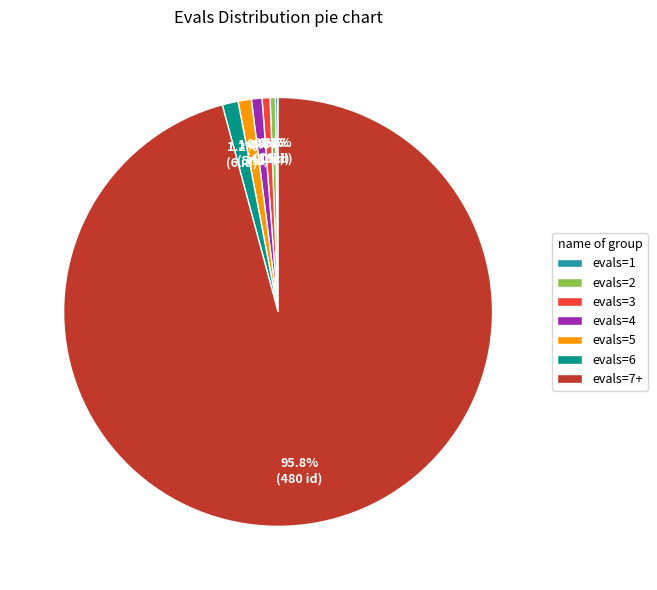

Which has a higher value, evals=5 or evals=2?

evals=5